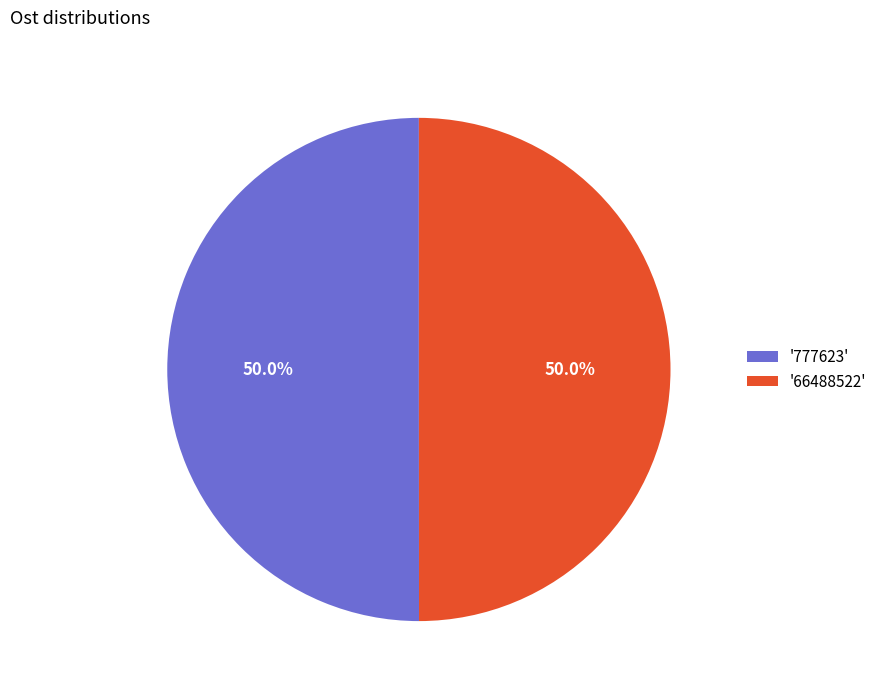

What is the ratio of the value at '777623' to the value at '66488522'?

1.0